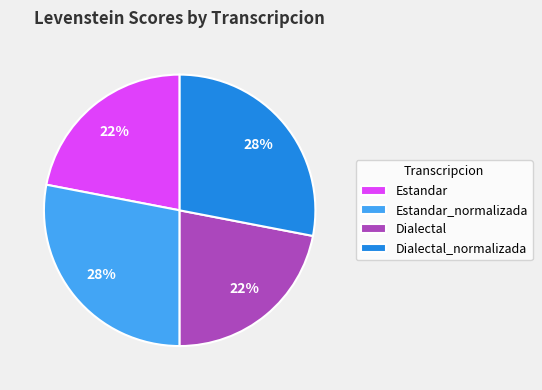

What percentage is the Estandar slice, to the nearest percent?

22%